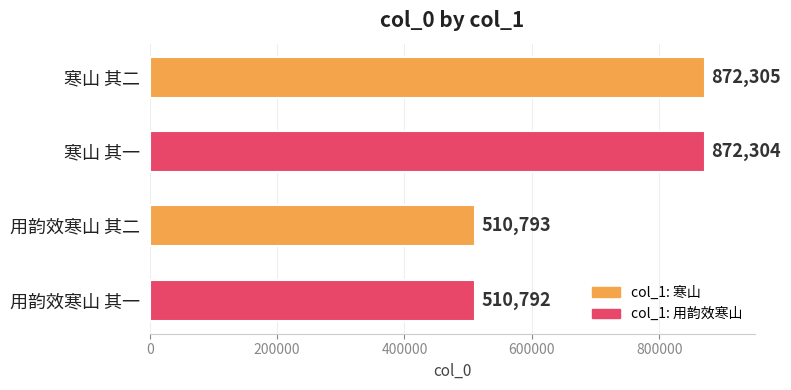

Reading top to bottom, extract all data points from this chart.

872305	872304	510793	510792